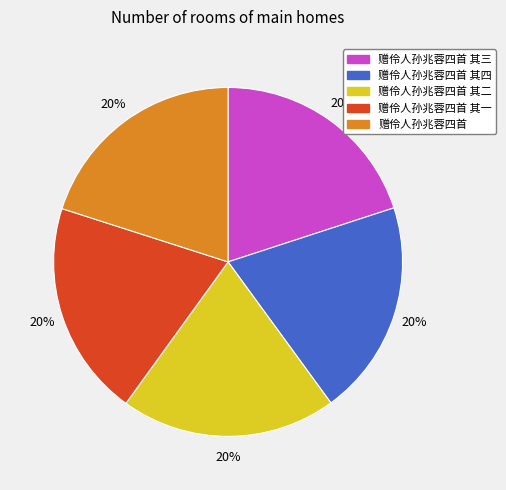

Is there a majority slice in this chart?

No